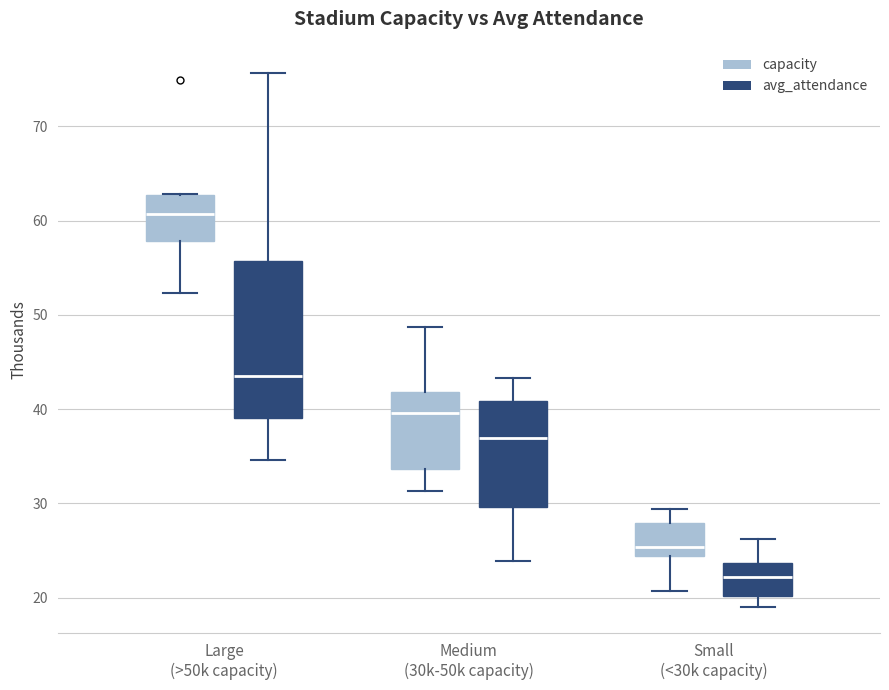

Which box is the tallest, from its lower edge to its upper edge?

Large (>50k capacity) (avg_attendance)